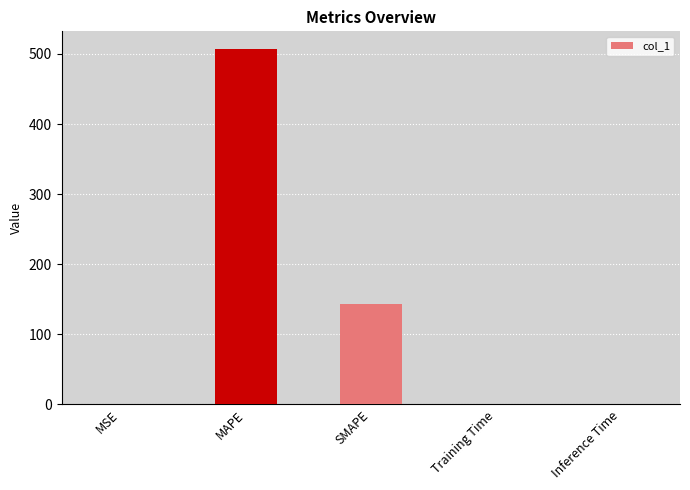

Is it true that the value at MAPE is 506.9?

True